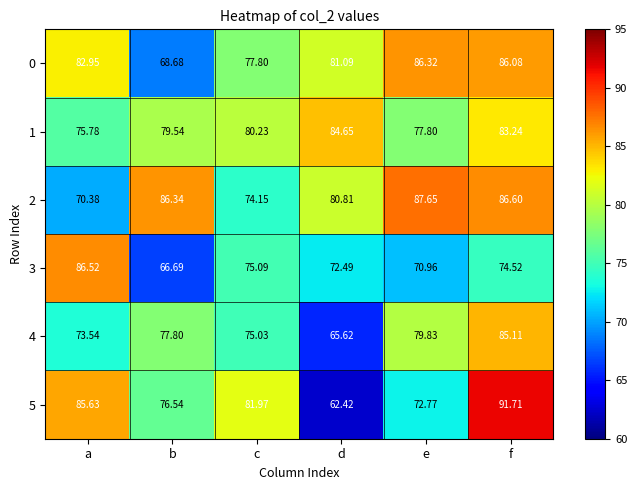

At which label is 3 closest to 76?

c